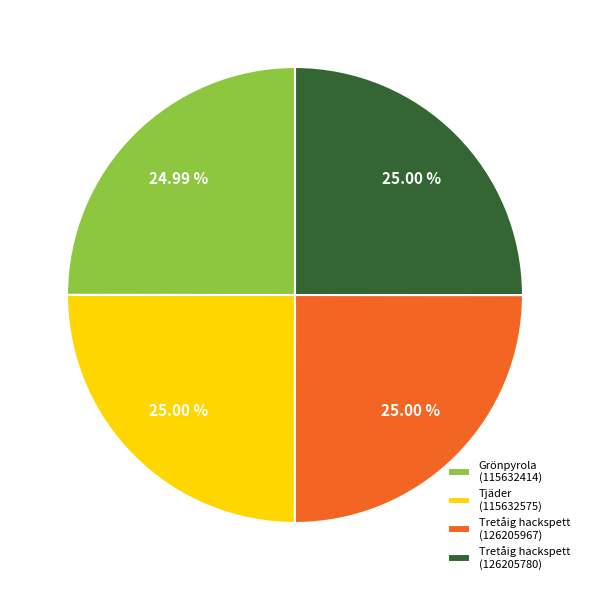

Is it true that Grönpyrola (115632414) is 39% of the pie?

False